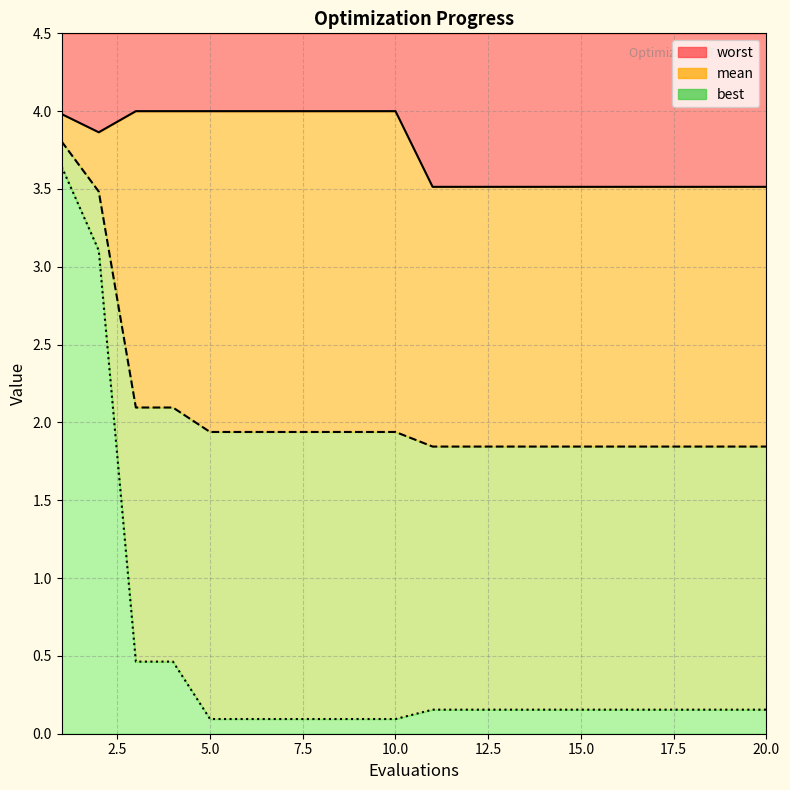

Between 3 and 10, which series saw the biggest shift?

best